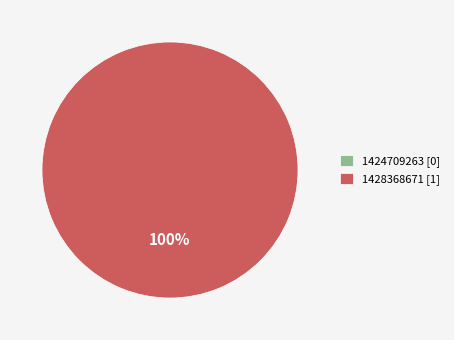

Is 1424709263 the majority of the pie?

No